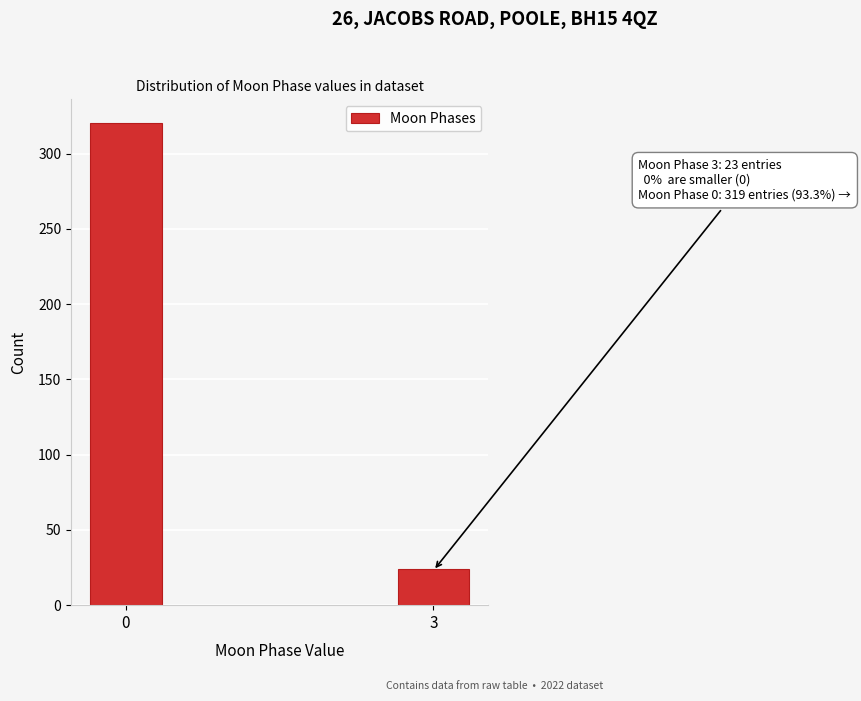

Reading left to right, transcribe all the data shown in this chart.

320	24